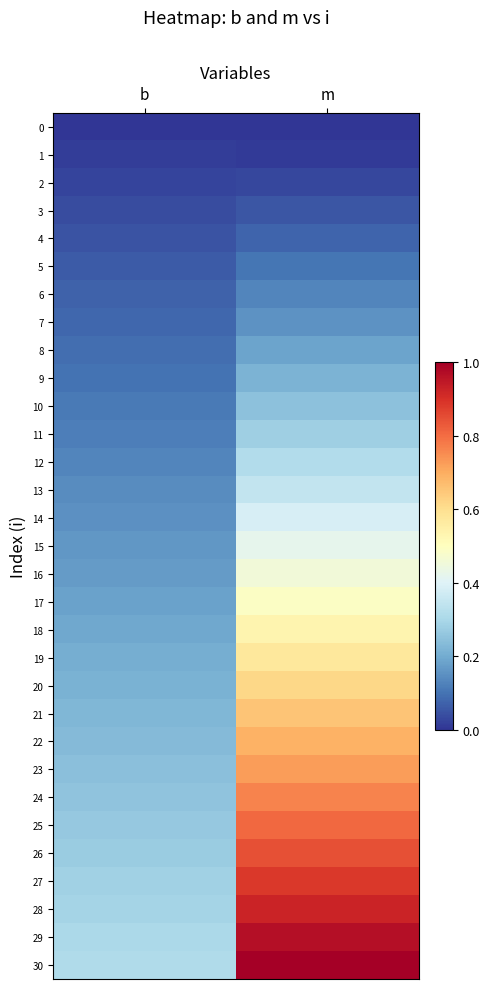

Which series has the largest range (max minus min)?

30